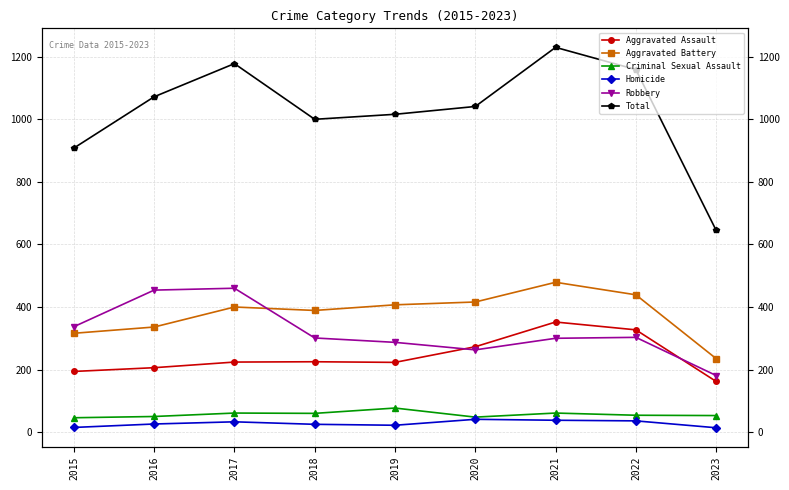

True or false: Total has a value of 1178 at 2017.

True